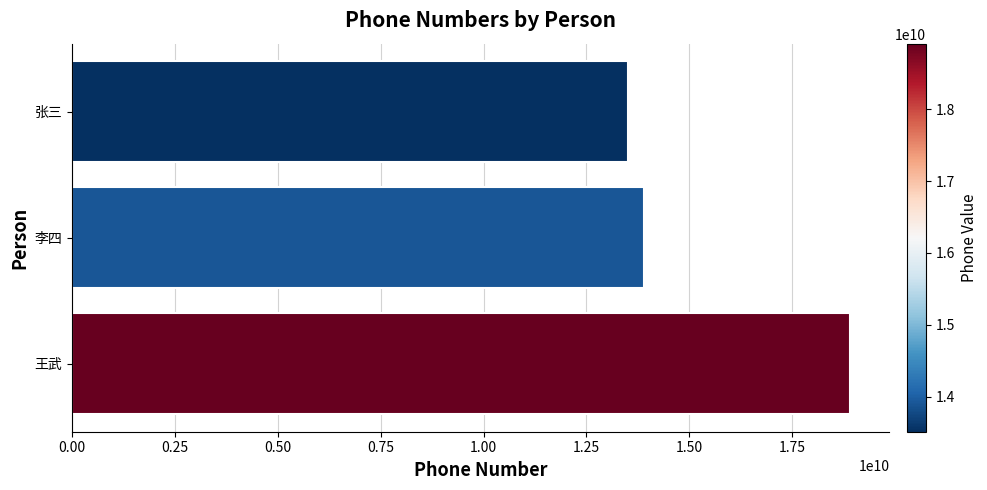

Between 张三 and 王武, which is larger?

王武